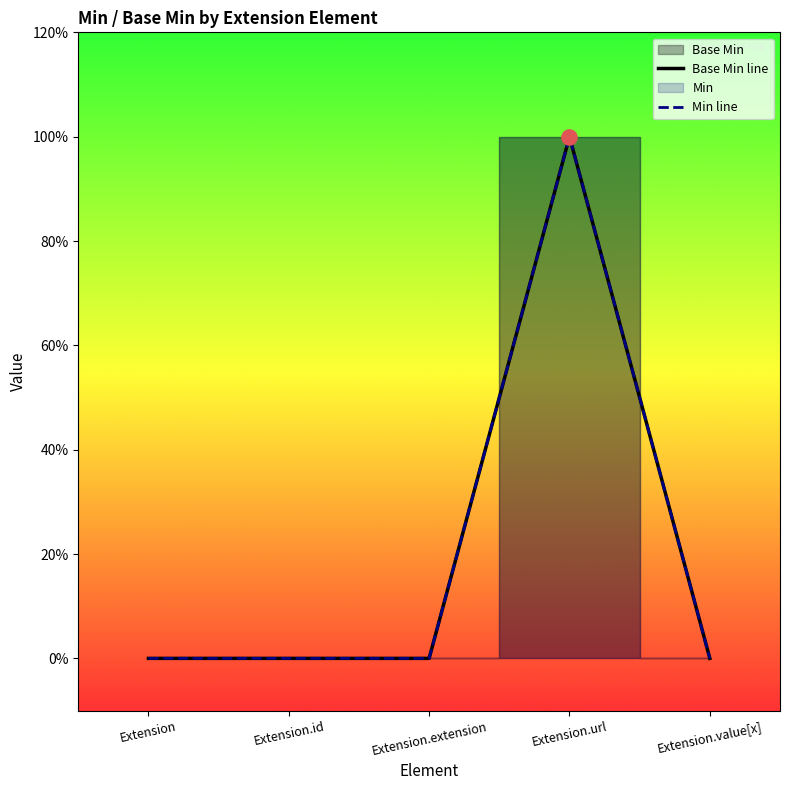

Is the value of Base Min line at Extension greater than the value of Min line at Extension?

No